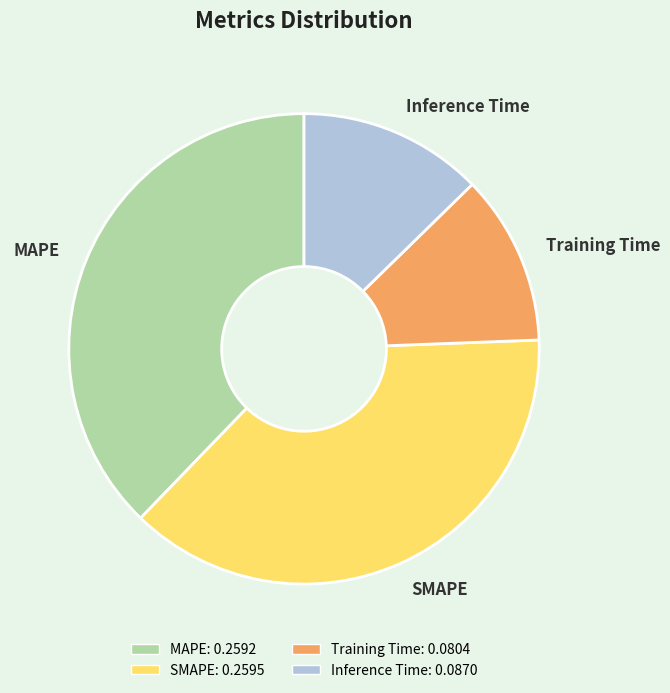

Do Training Time and SMAPE together represent more than half of the pie?

No